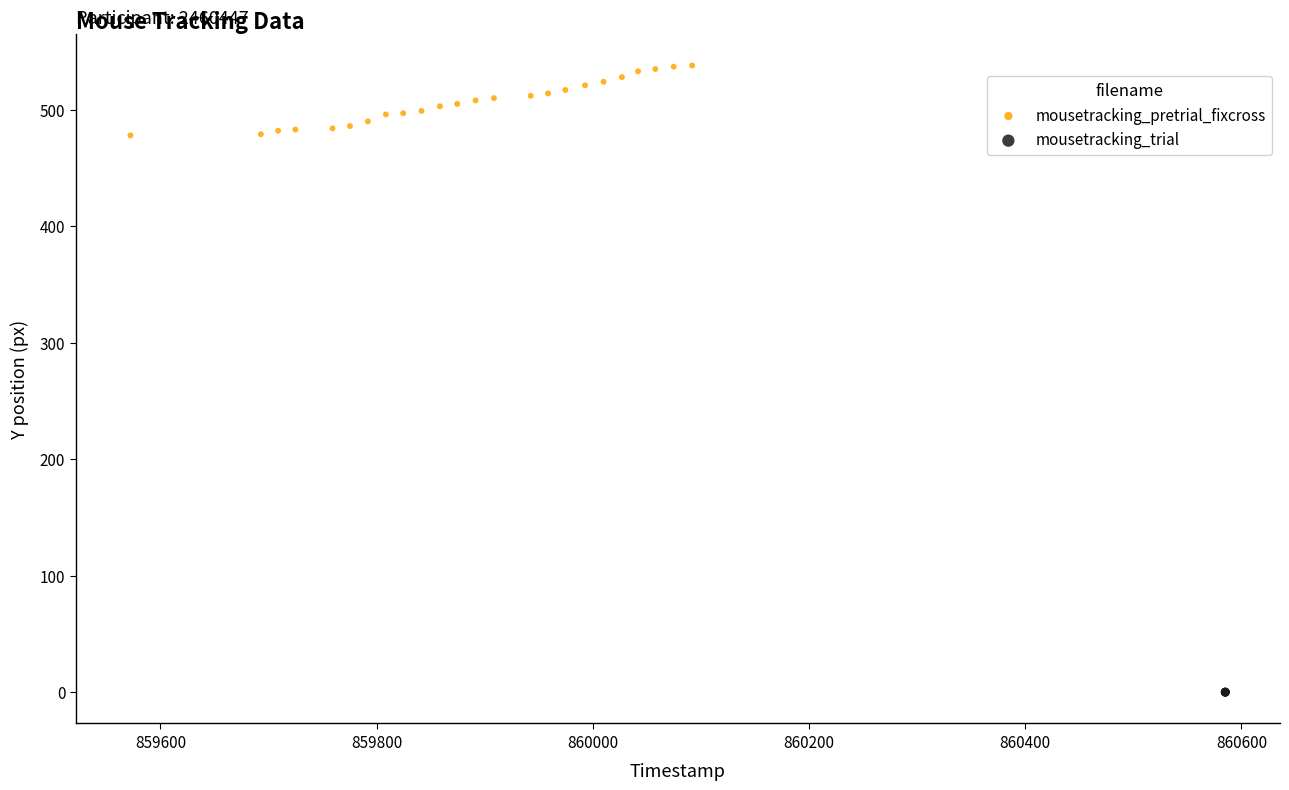

Which series reaches the minimum Y coordinate?

mousetracking_trial